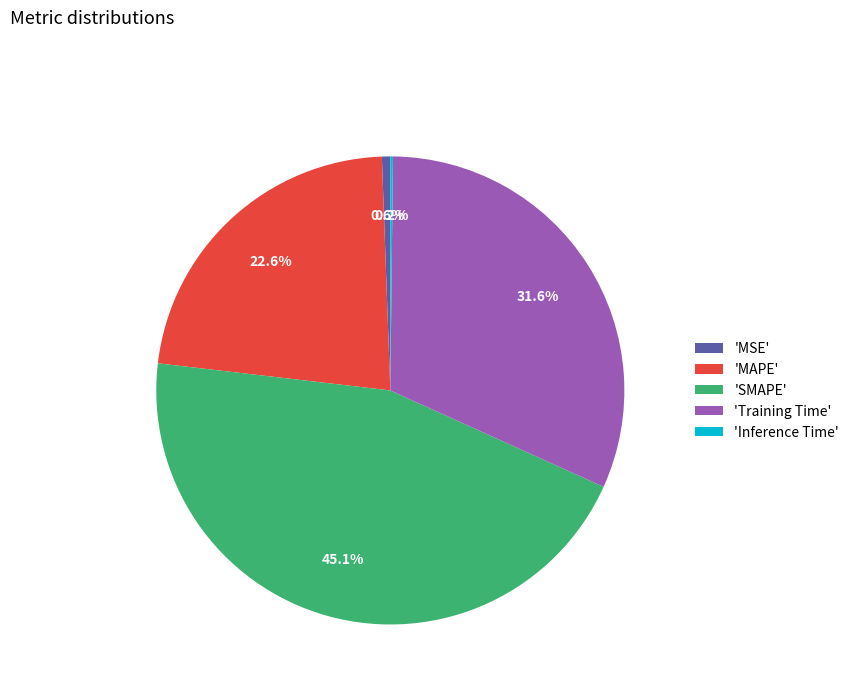

What percentage do 'MSE' and 'SMAPE' together represent?

45.7%